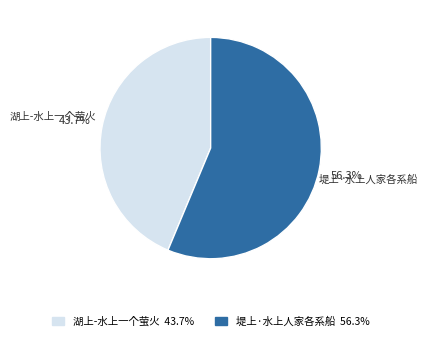

Which slice is the smallest?

湖上-水上一个萤火